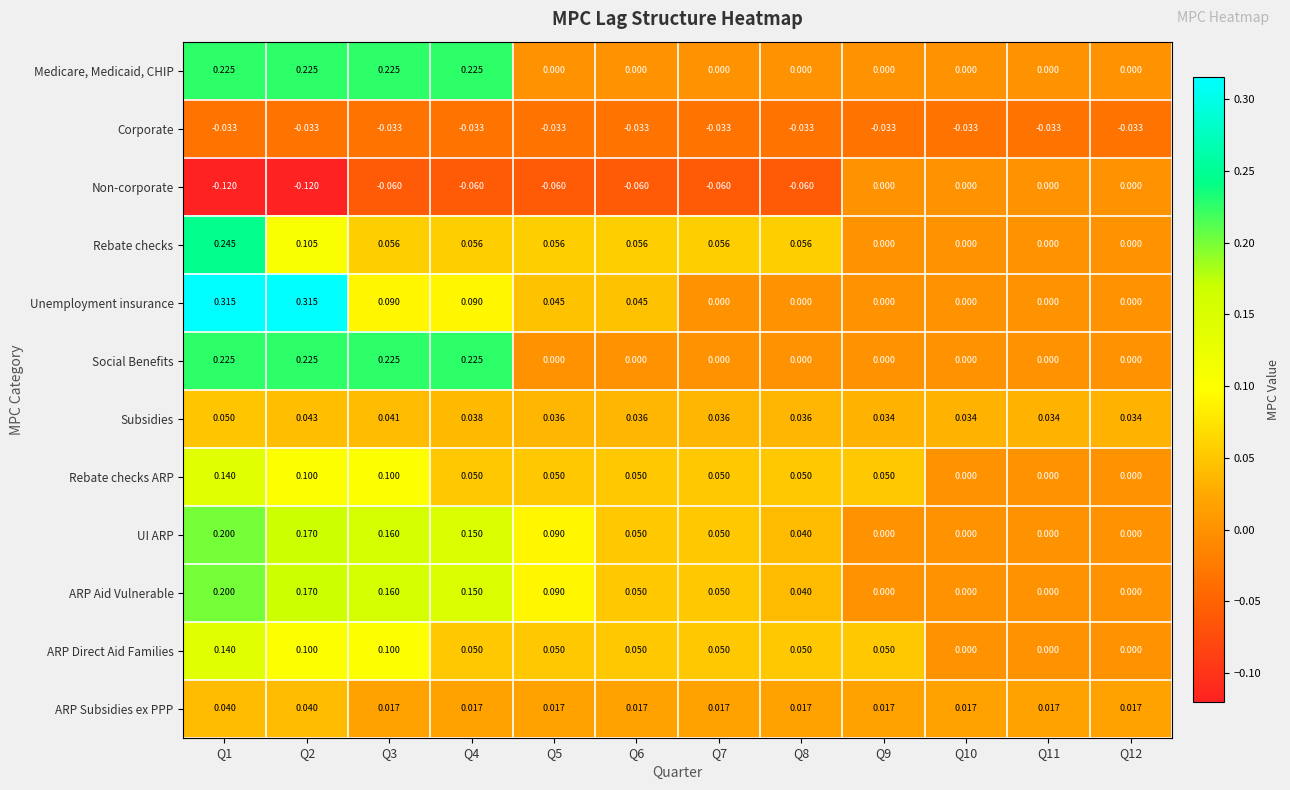

Which series has the largest range (max minus min)?

Unemployment insurance